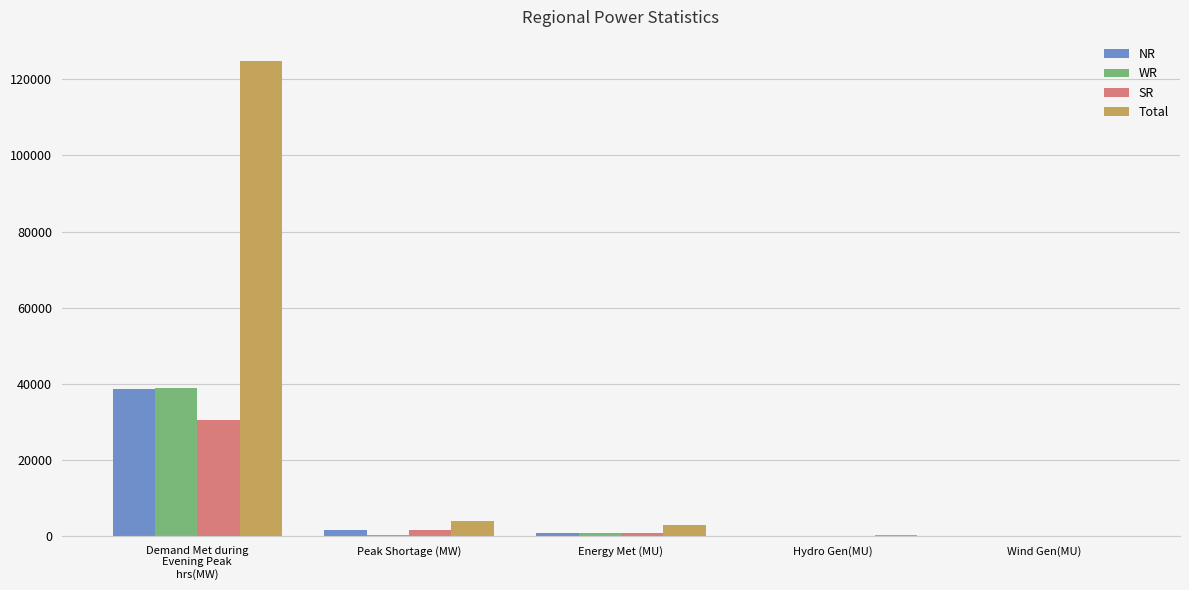

Is the value of Total at Peak Shortage (MW) greater than the value of SR at Wind Gen(MU)?

Yes